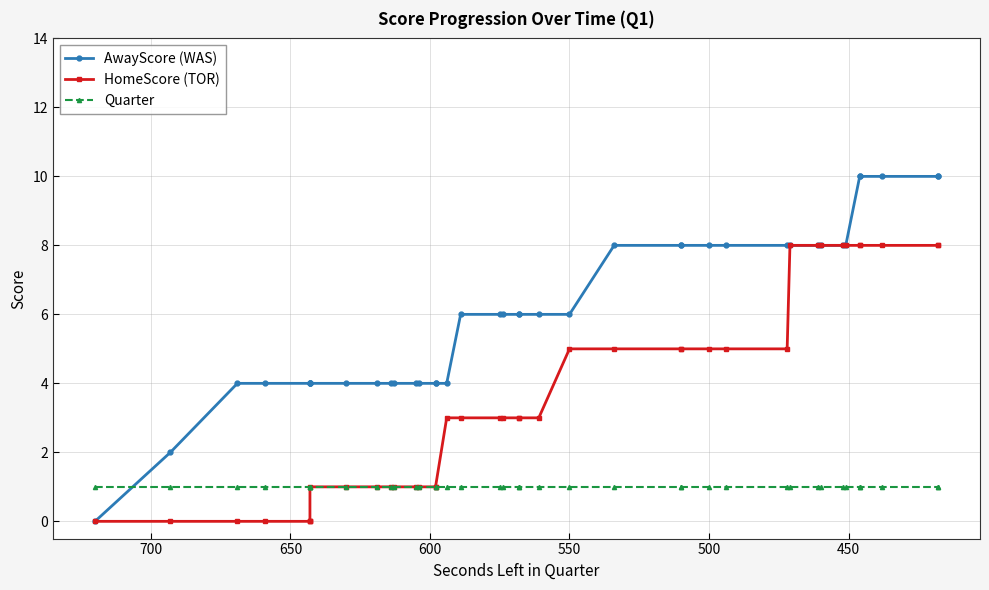

What is the value of the HomeScore (TOR) point at the 11th from the left?

1